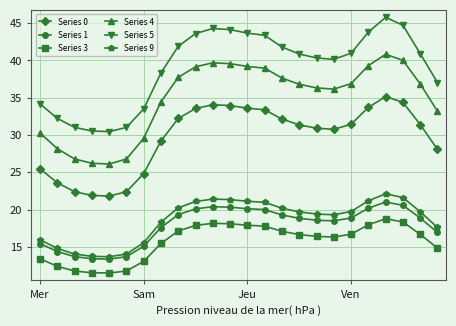

True or false: Series 3 and Series 4 intersect in this chart.

False